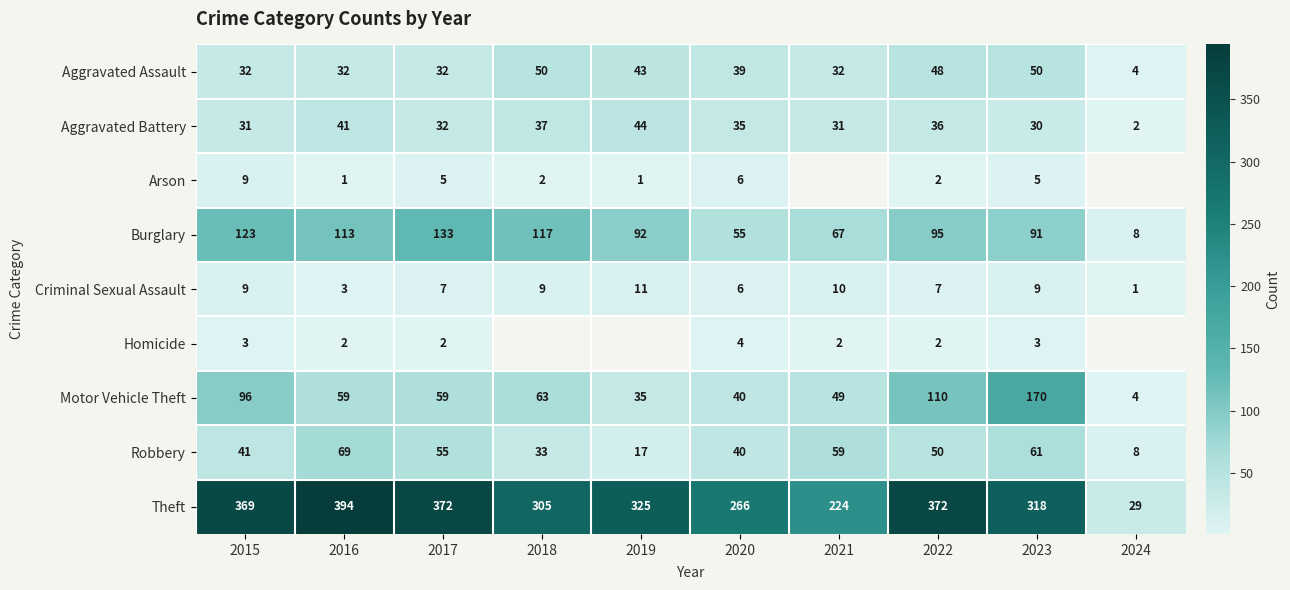

At which category is the sum across all series the highest?

2023